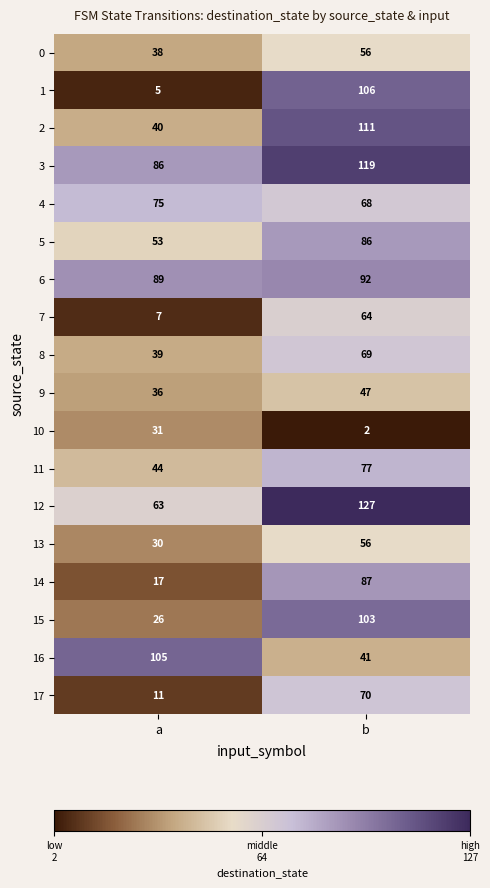

Which series changed the most between a and b?

1